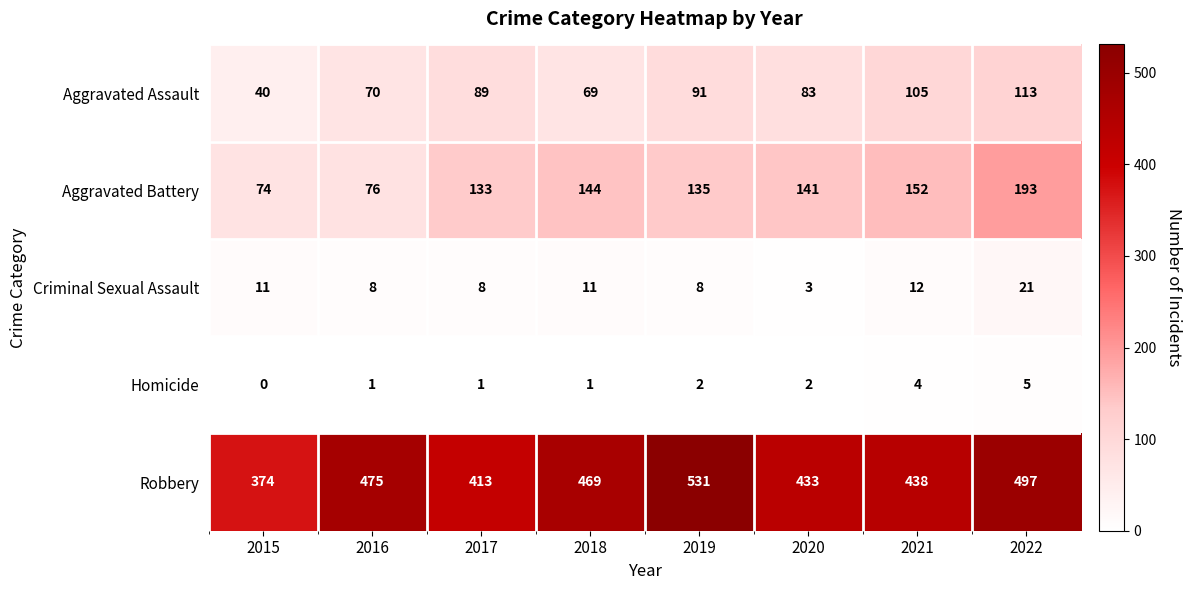

At 2021, list the series in order from smallest to largest.

Homicide, Criminal Sexual Assault, Aggravated Assault, Aggravated Battery, Robbery